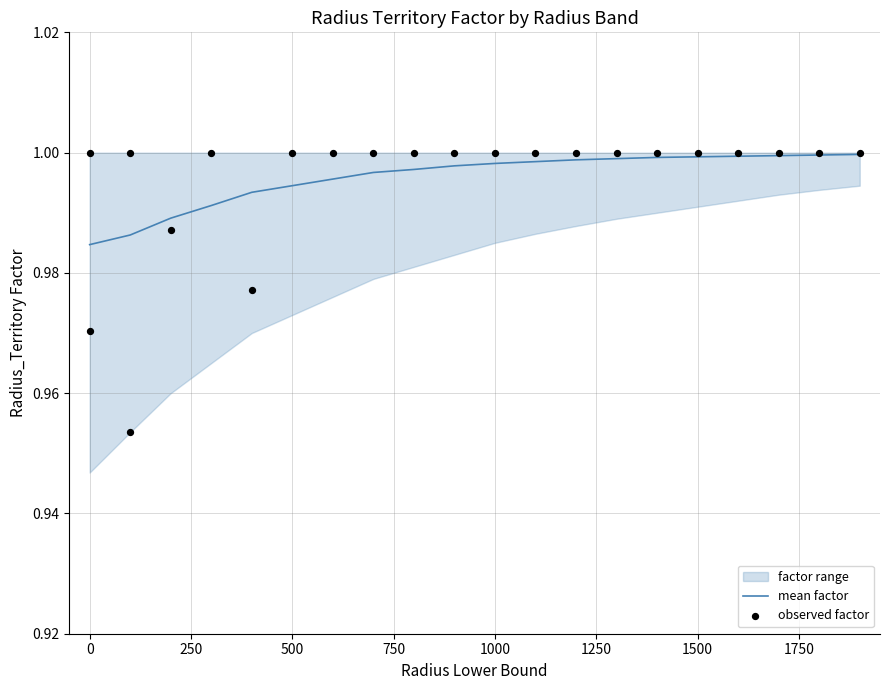

The value of mean factor at 1500 is 1.5. True or false?

False